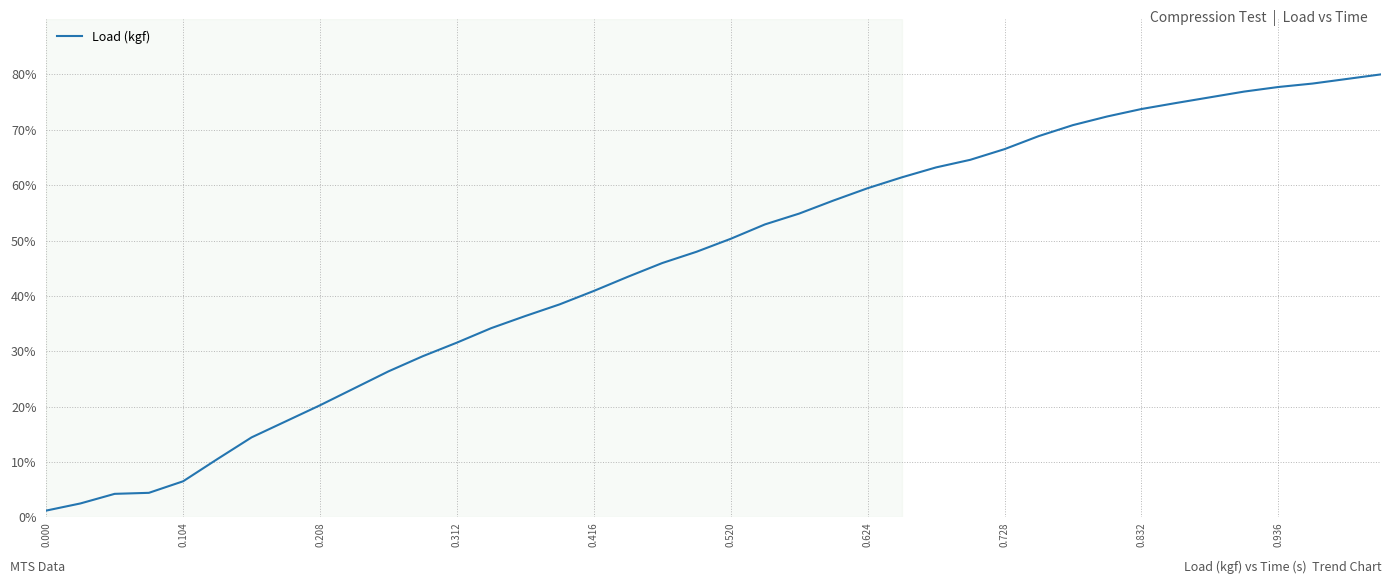

What is the difference between the maximum and minimum values?

78.8